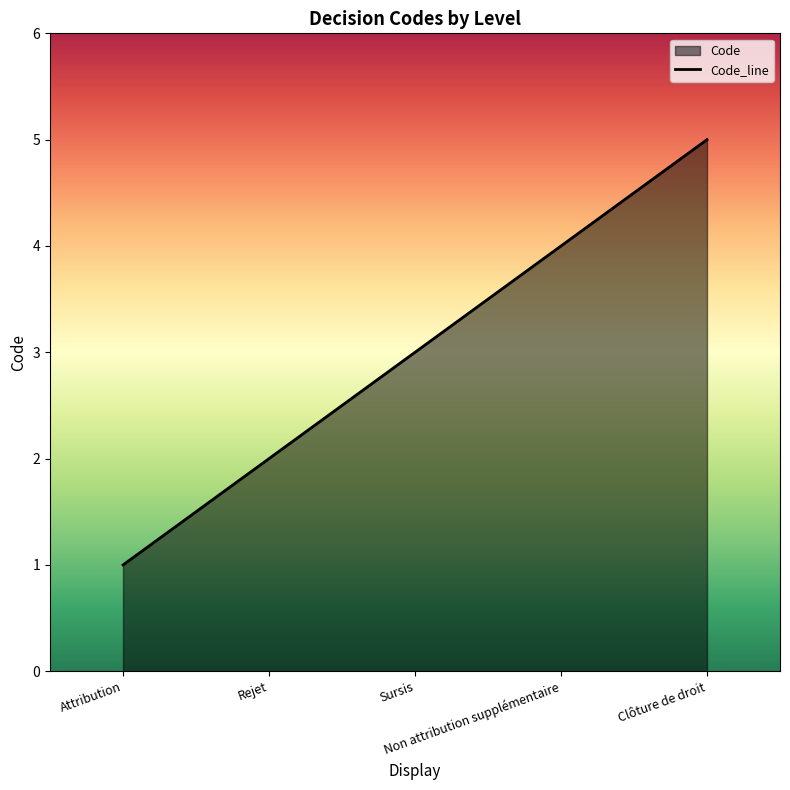

At which category does the chart reach its minimum across all series?

Attribution